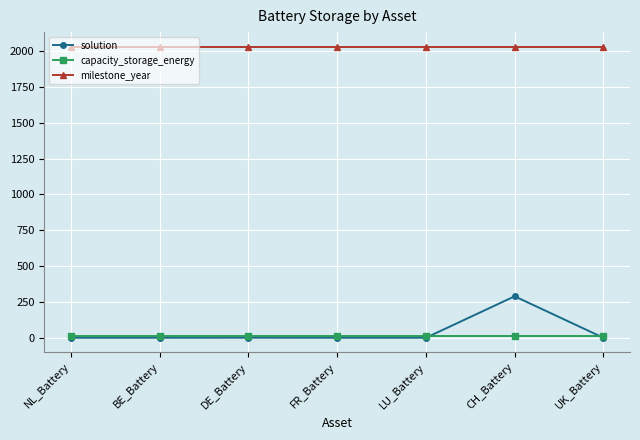

Which series has the largest total across all categories?

milestone_year